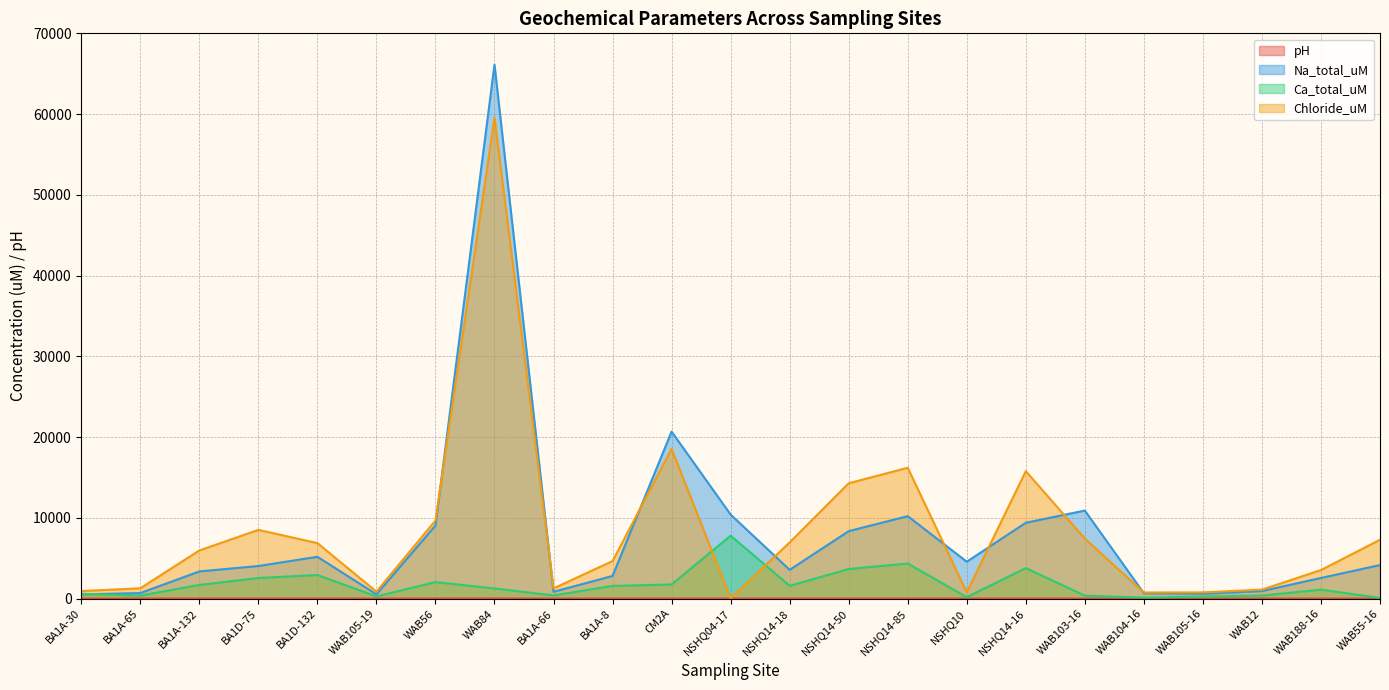

True or false: Chloride_uM has a value of 1513.4 at WAB105-19.

False